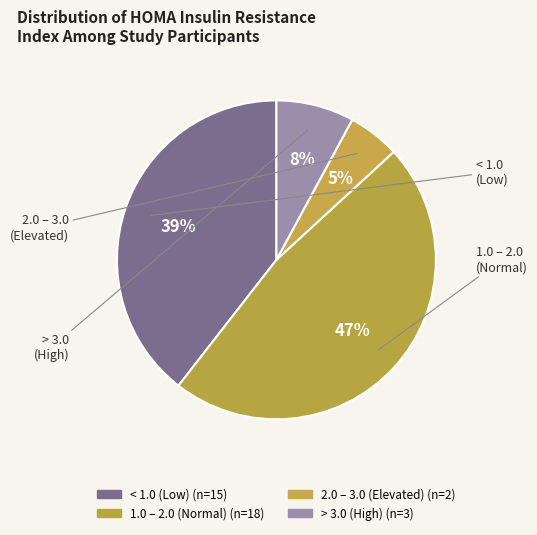

How many slices are in this pie chart?

4